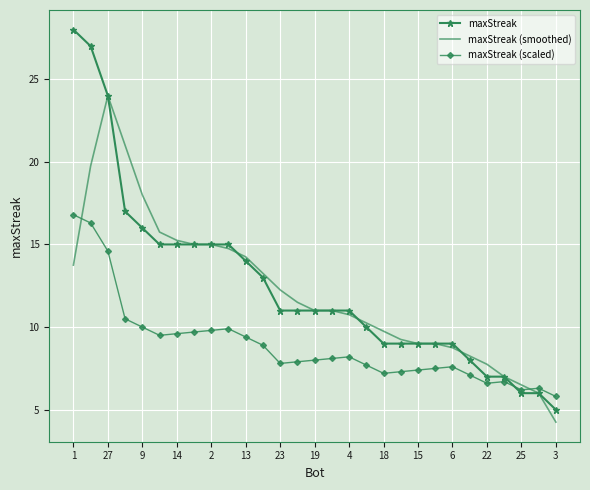

What is the maximum value shown in the chart?

28.0